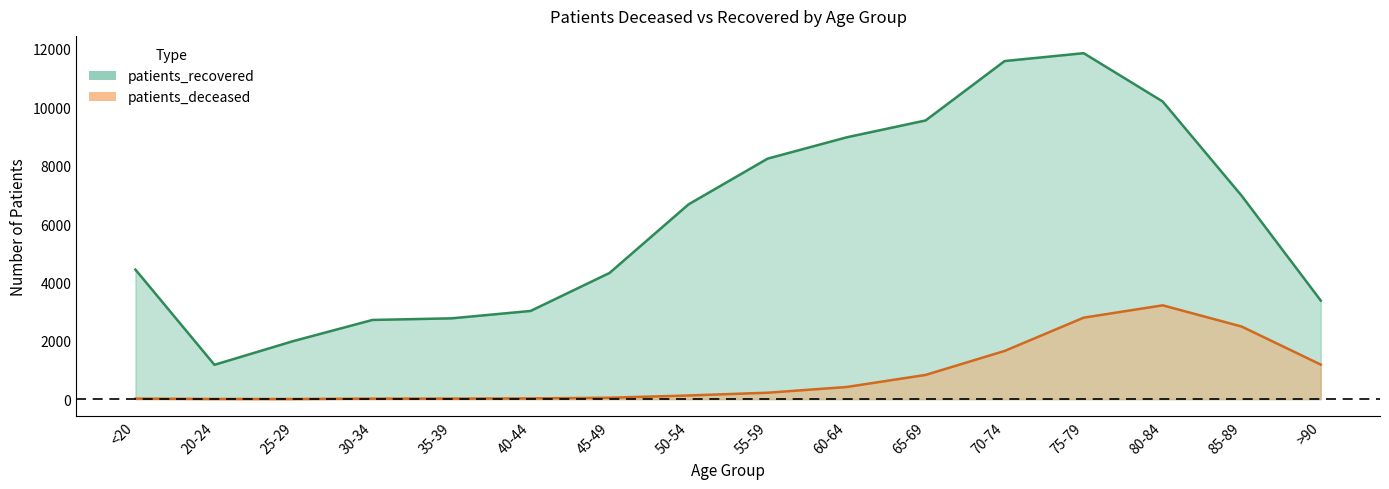

Where is patients_recovered nearest to the value 6515?

50-54